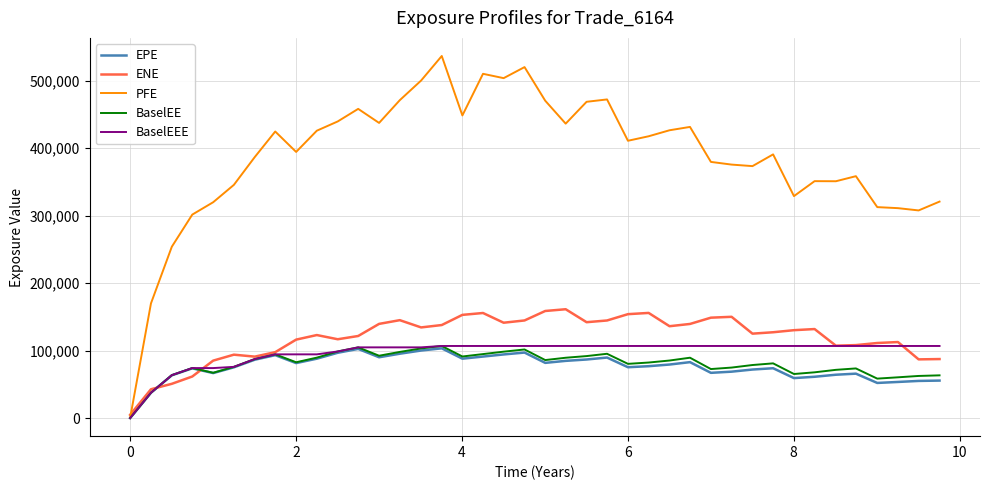

Which series has the widest spread of values?

PFE